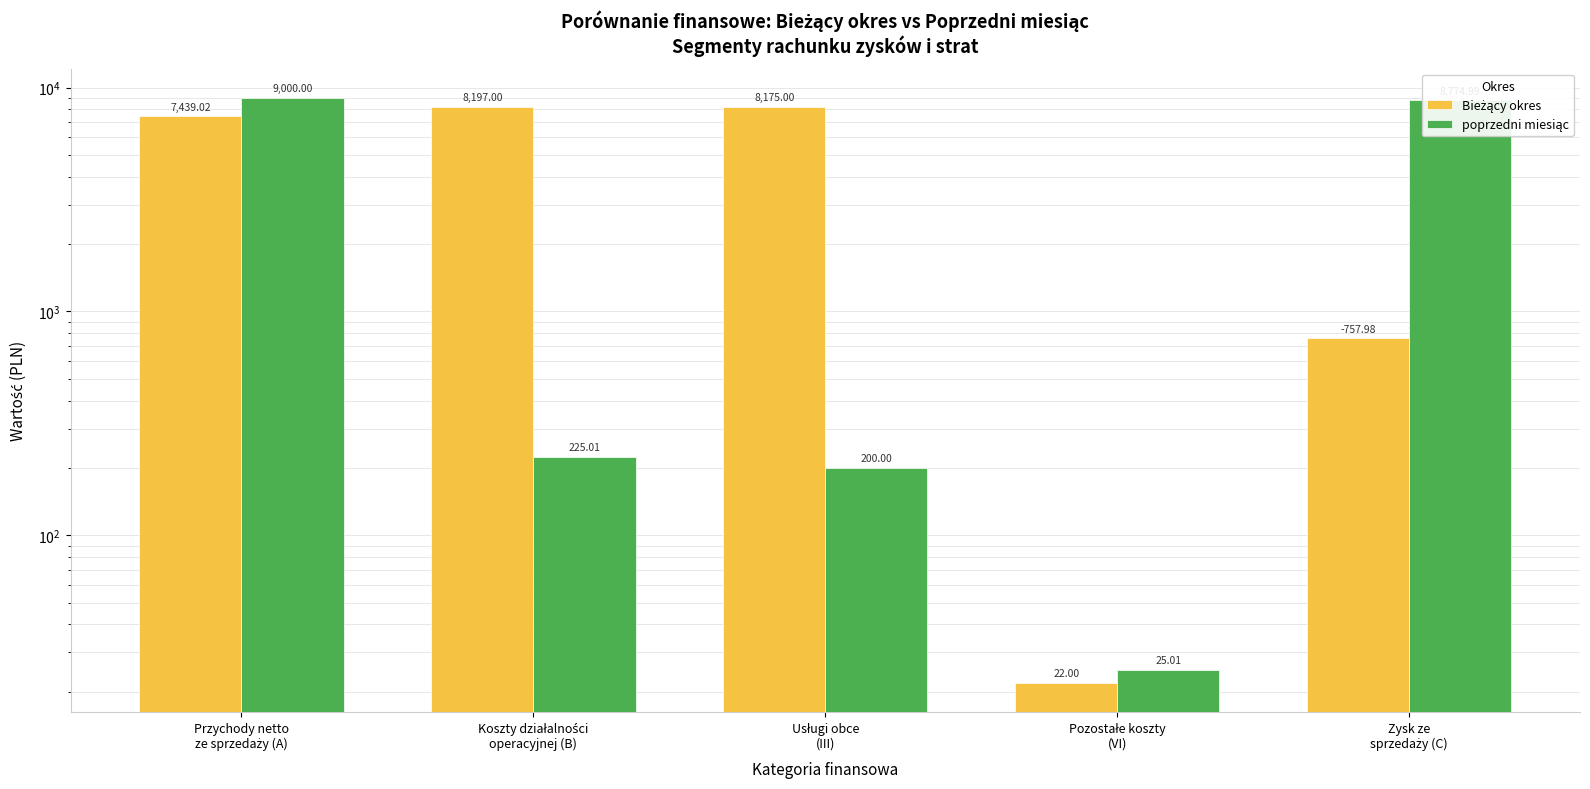

What are all the series names shown in the legend?

Bieżący okres, poprzedni miesiąc